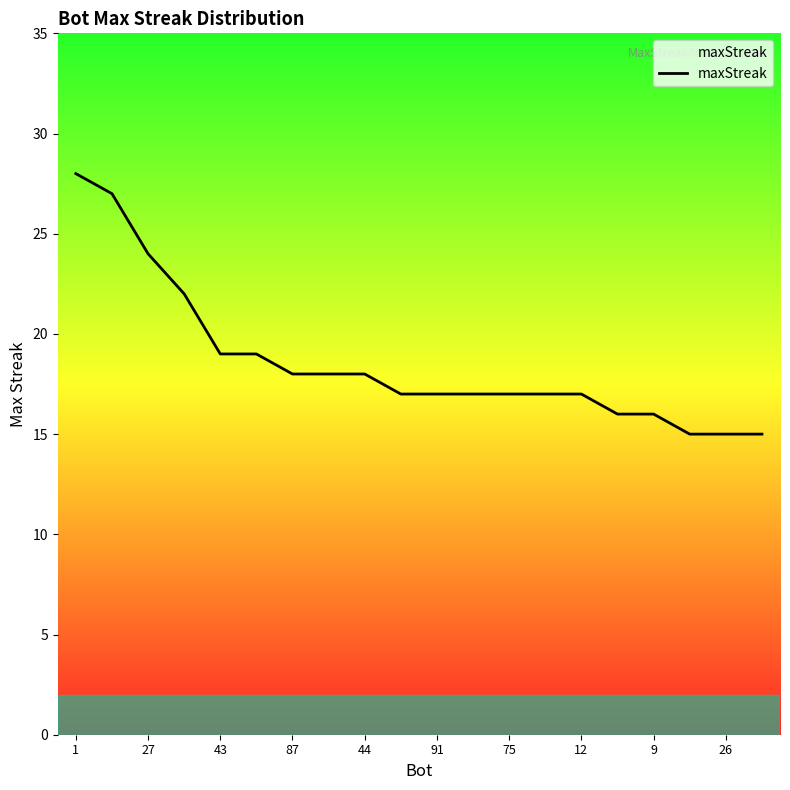

What is the minimum value shown in the chart?

15